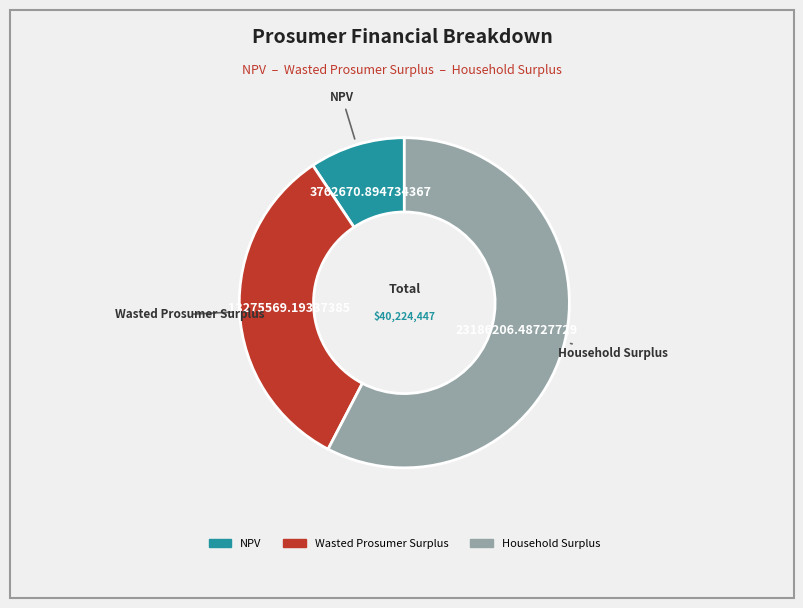

Which category has the biggest portion of the pie?

Household Surplus